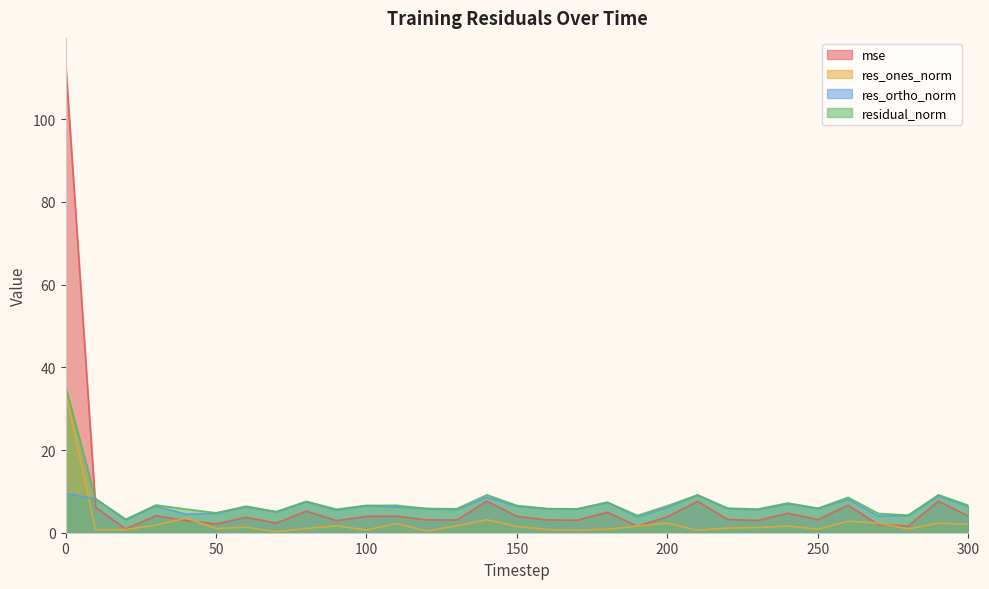

What is the approximate value of mse at 0?

113.9